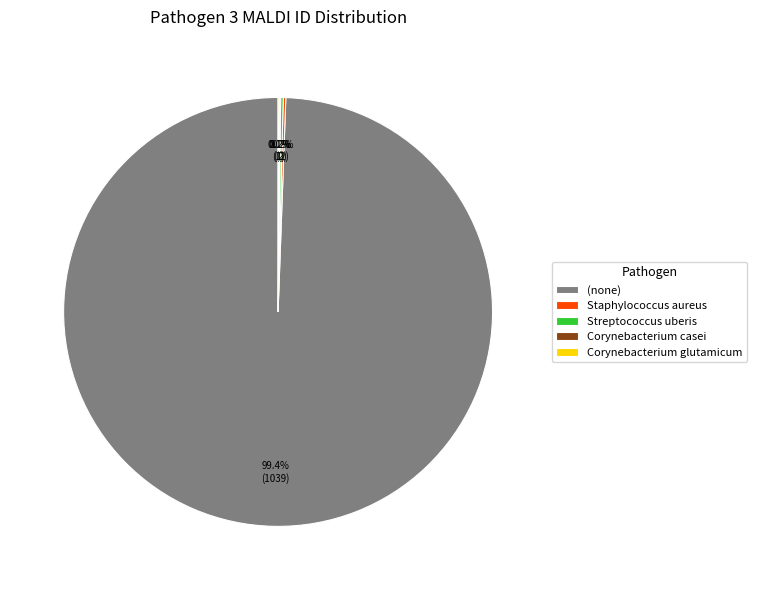

Which slice is the largest?

(none)